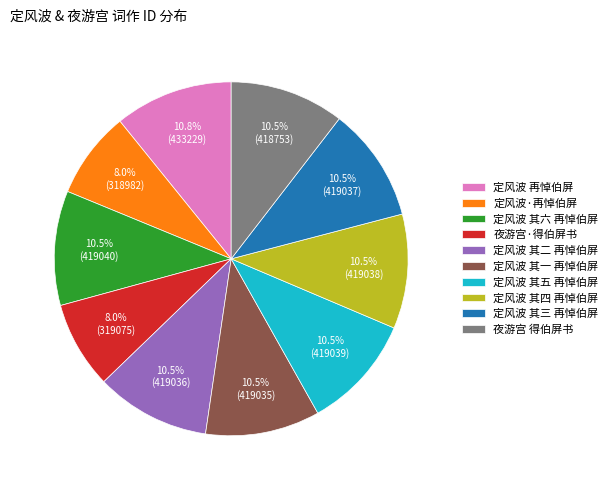

To the nearest percent, what is the average slice percentage?

10%